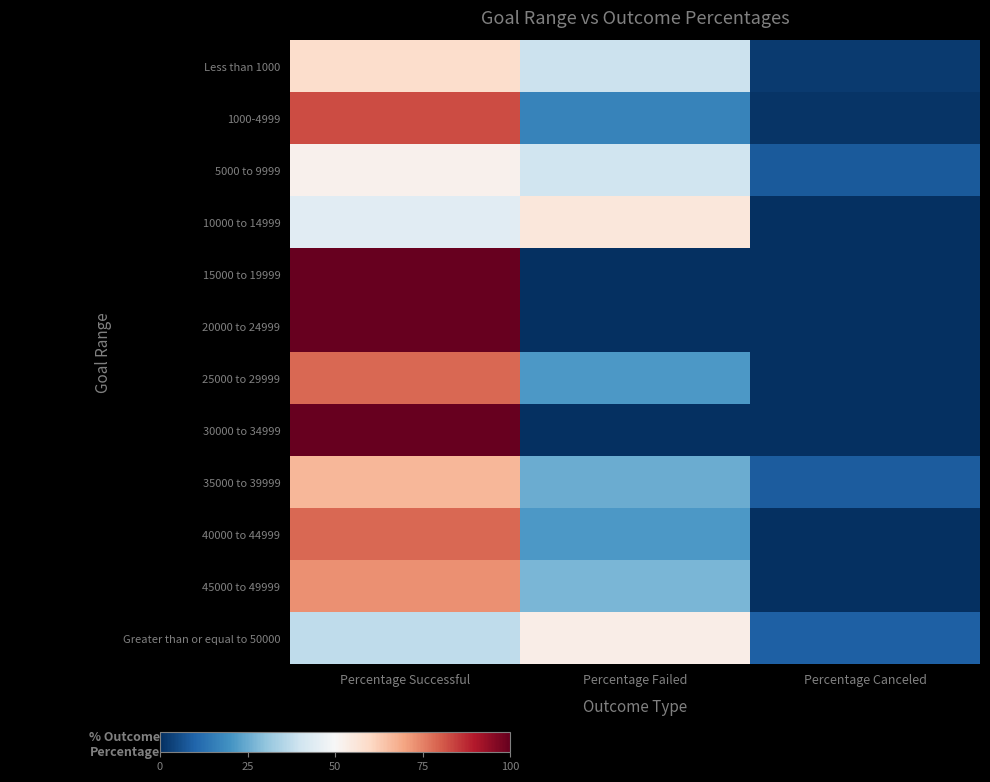

At how many categories does at least one series exceed 67?

1